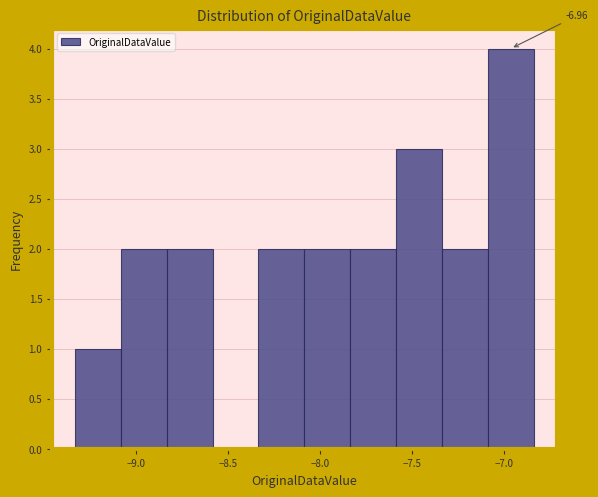

Over which range of the x-axis is the bar tallest?

-7.10 to -6.85